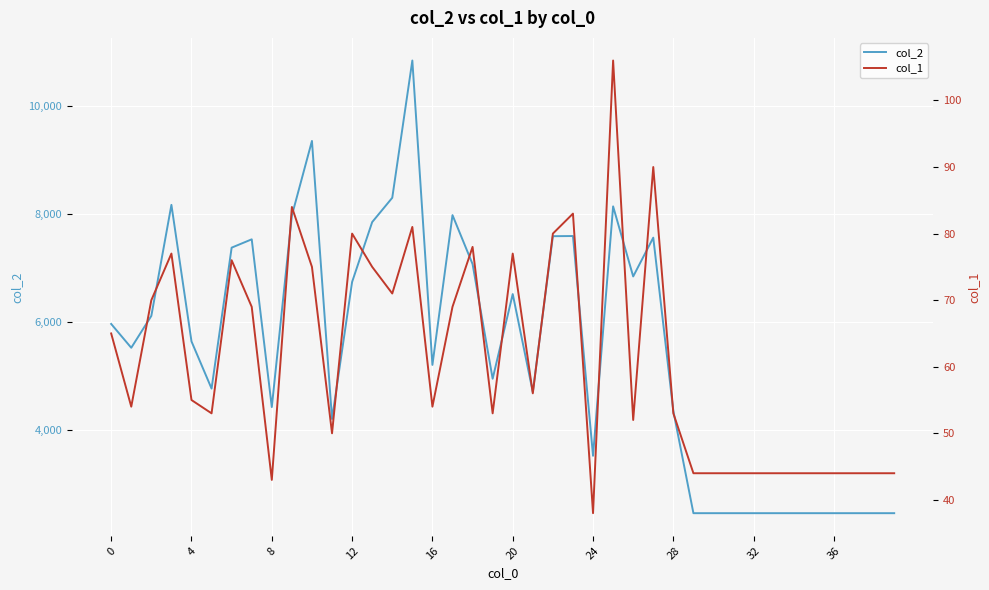

What is the value of the col_1 point at the 9th from the left?

43